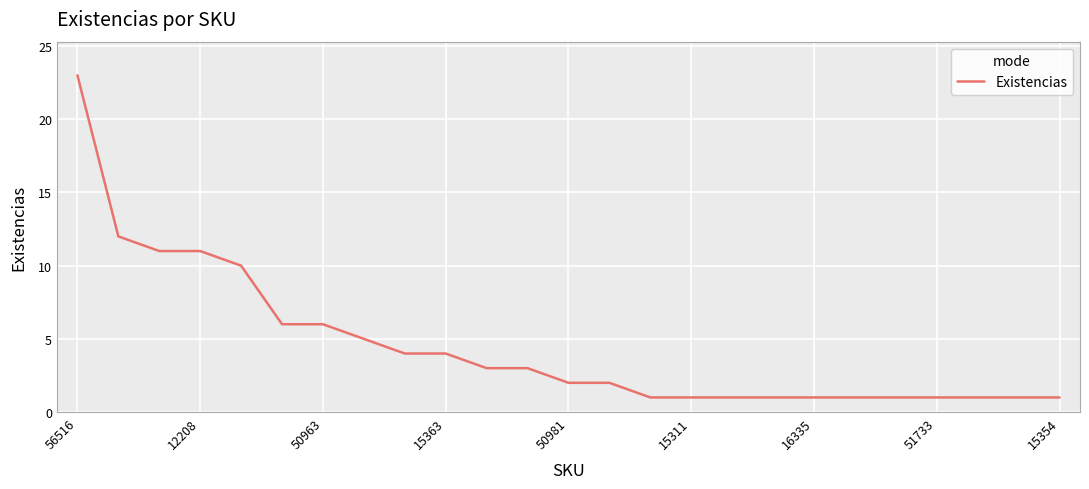

What is the greatest value displayed?

23